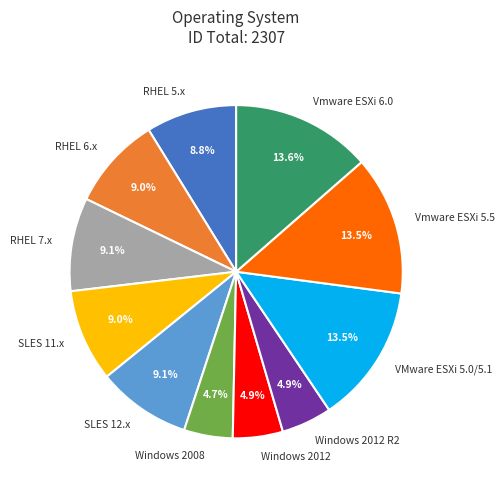

Approximately how many times larger is the value at Vmware ESXi 5.5 compared to SLES 11.x?

1.5